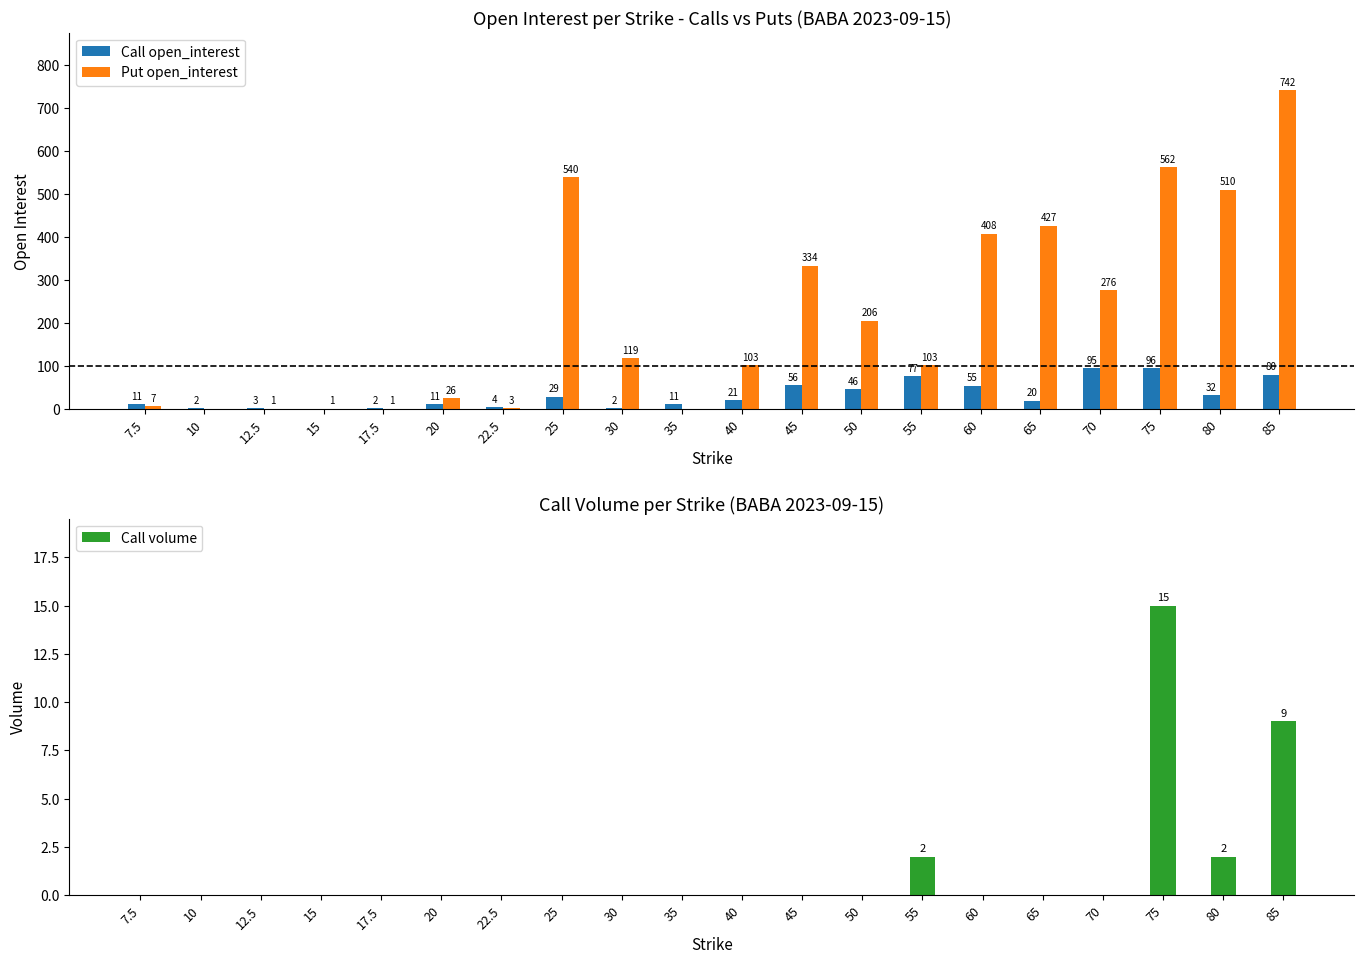

Are the bars grouped side by side (vs. stacked)?

Yes